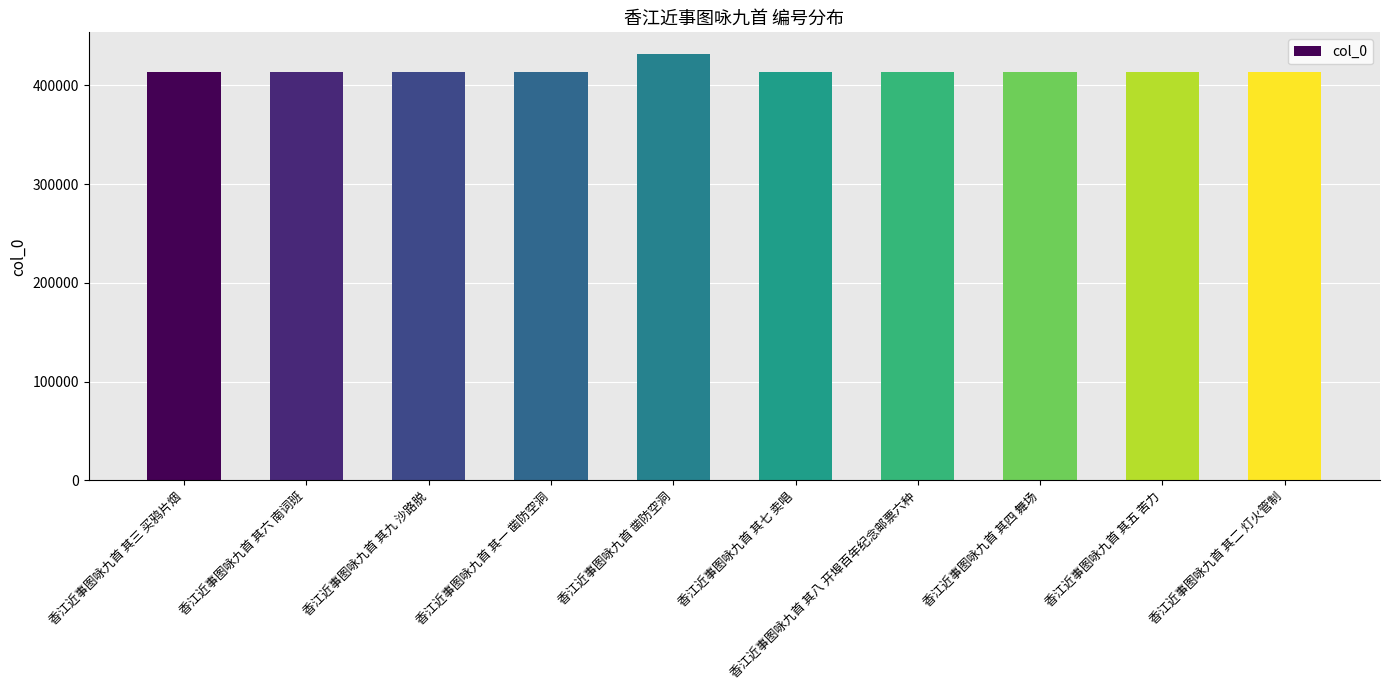

The value at 香江近事图咏九首 其五 苦力 is 641654. True or false?

False